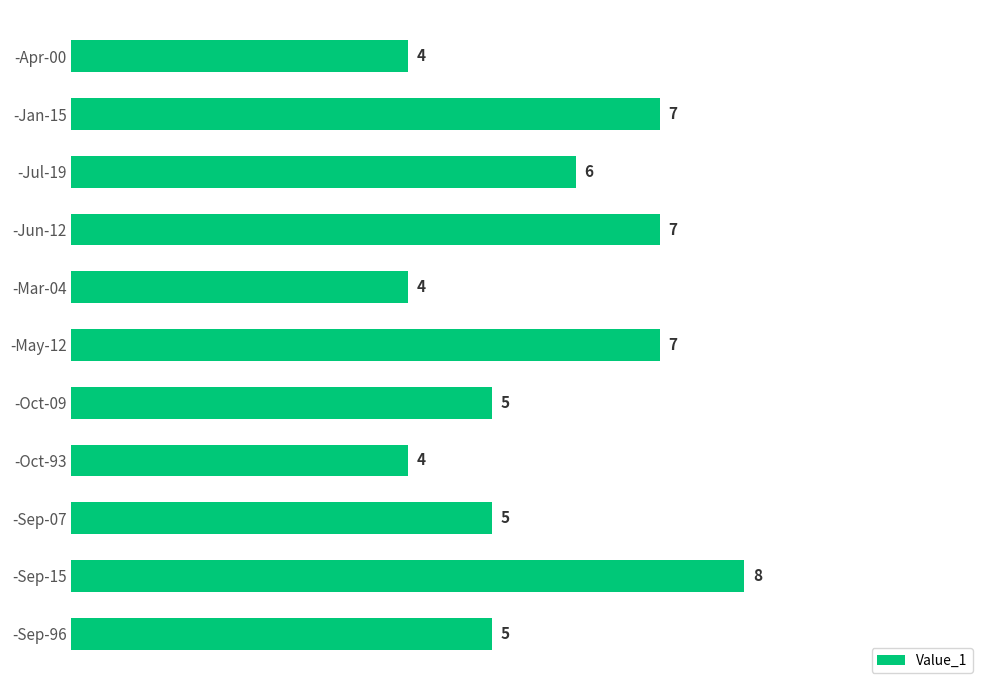

Read the value at -Jan-15.

7